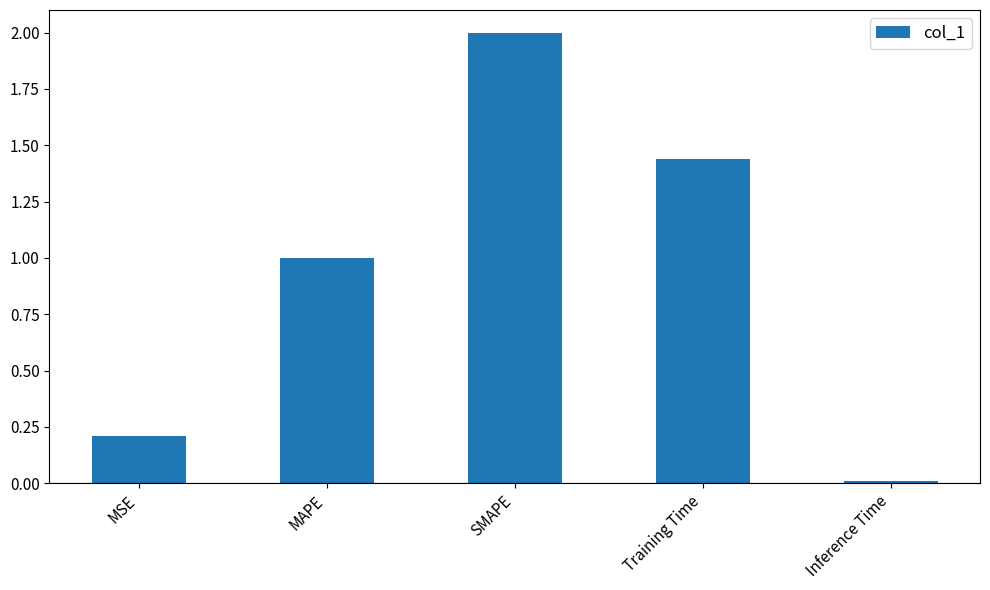

How many categories are shown in the chart?

5